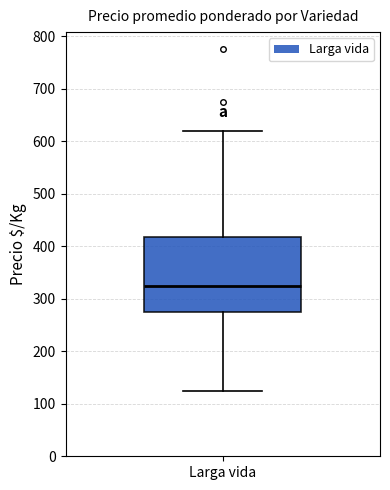

Transcribe this box plot: give where the median line is, the range the box spans, and where the two whiskers end, as read against the y-axis. The values are not printed on the chart, so give them approximately, as read against the axis.

median 320, box 280 to 420, whiskers 130 to 620